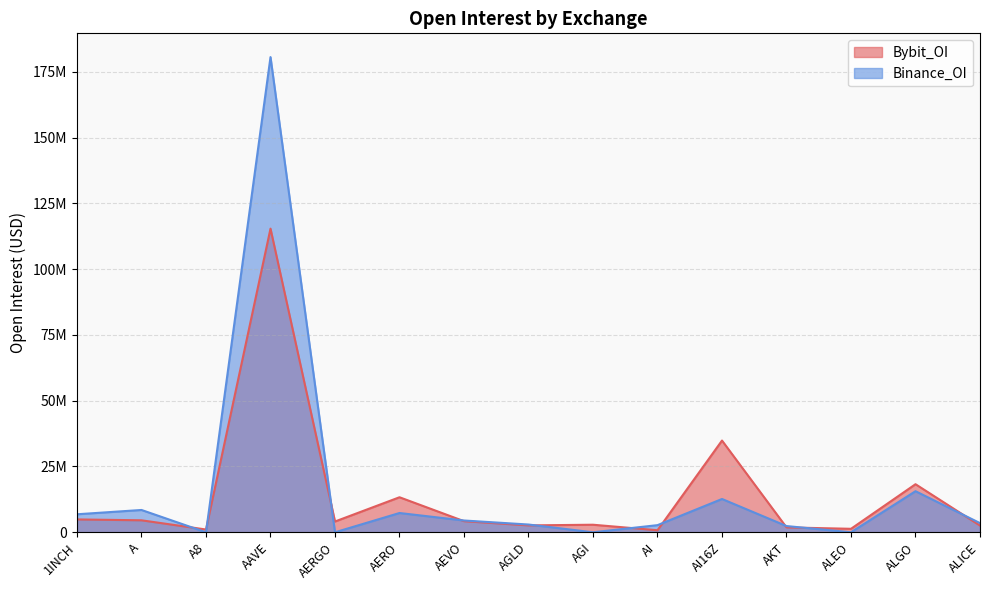

List the labels in order of Binance_OI value, smallest first.

A8, AERGO, AGI, ALEO, AKT, AI, AGLD, ALICE, AEVO, 1INCH, AERO, A, AI16Z, ALGO, AAVE